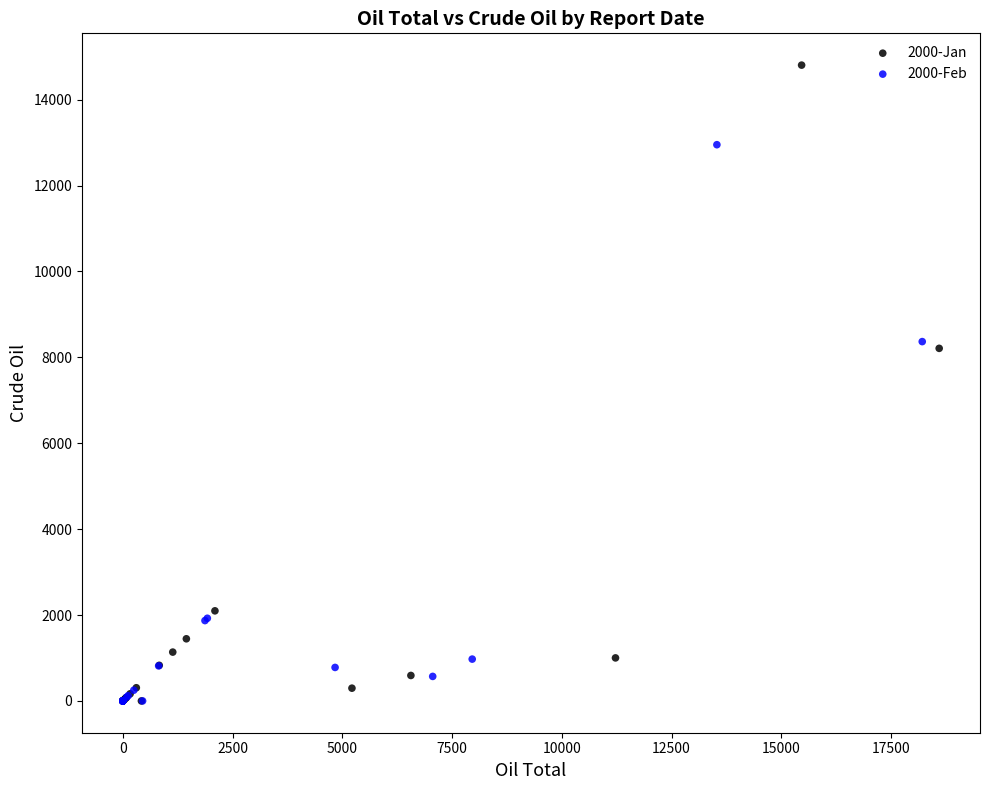

What are all the series names shown in the legend?

2000-Jan, 2000-Feb